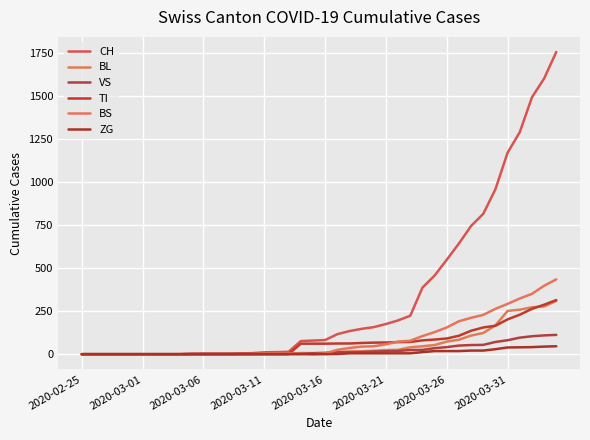

At how many categories does at least one series exceed 1309?

3